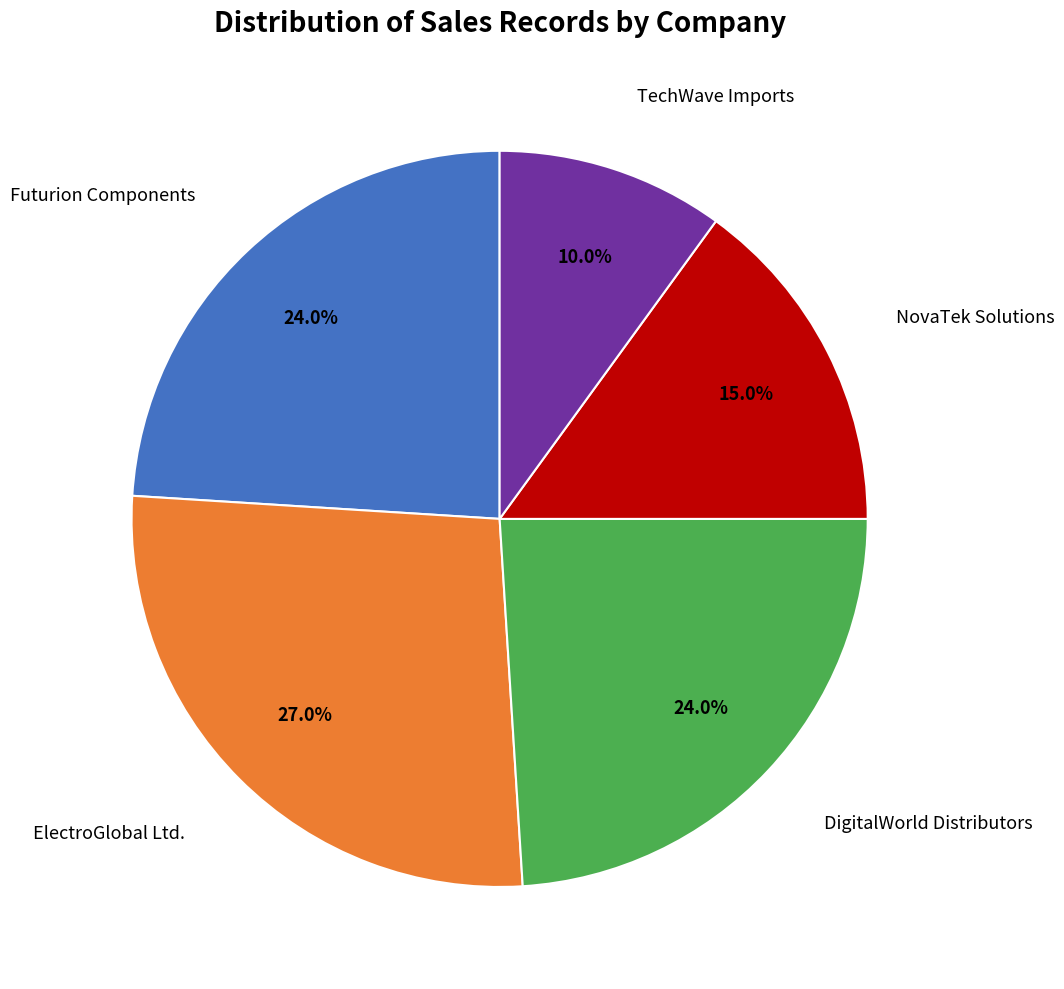

Is there any slice that represents more than half of the pie?

No